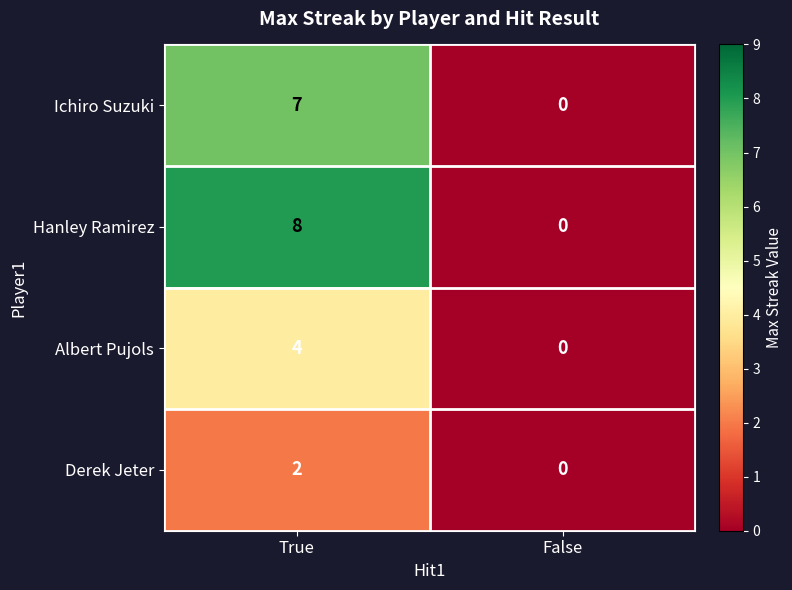

What is the sum of the Hanley Ramirez values at True and False?

8